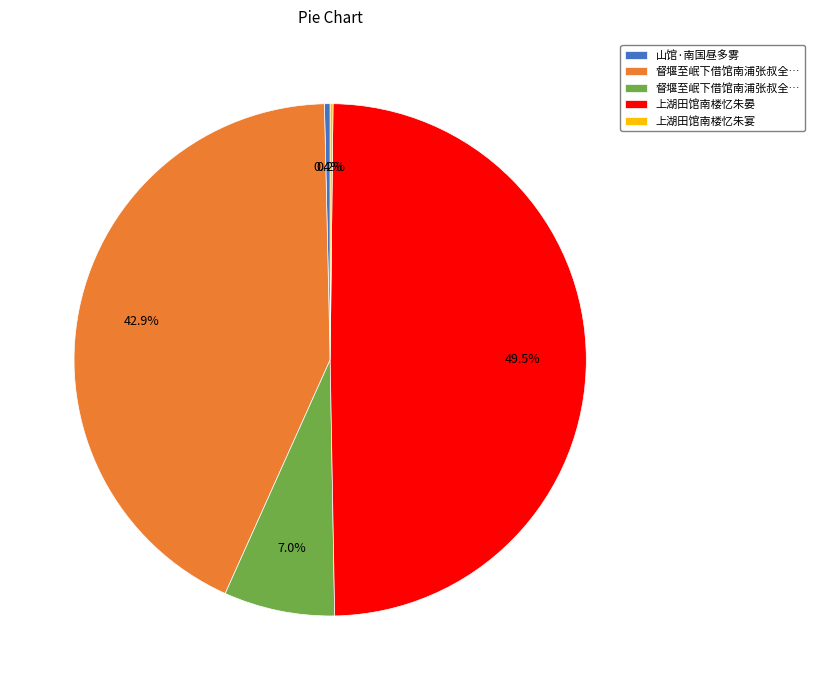

Does any single category account for the majority?

No